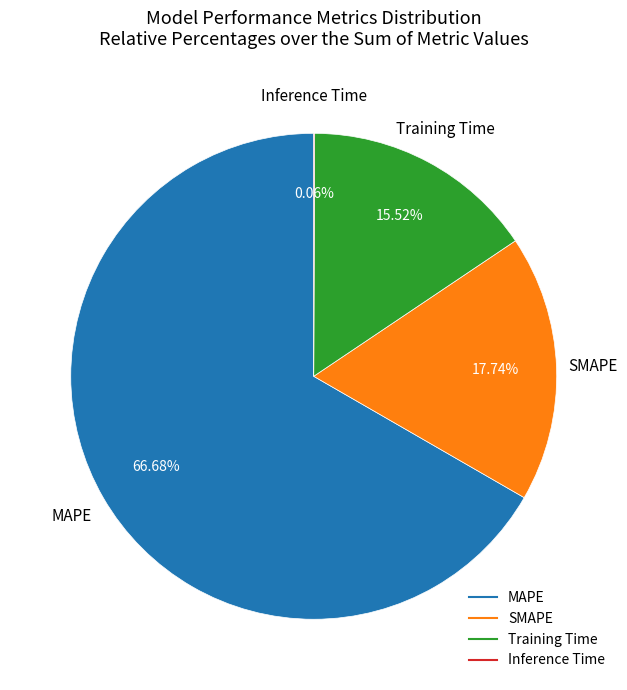

Do SMAPE and MAPE together represent more than half of the pie?

Yes